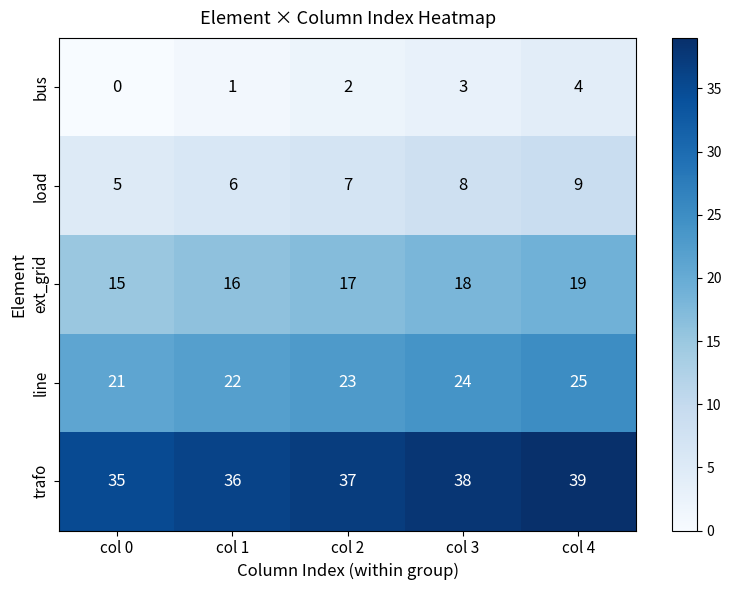

What is the spread (max minus min) of values at col 1?

35